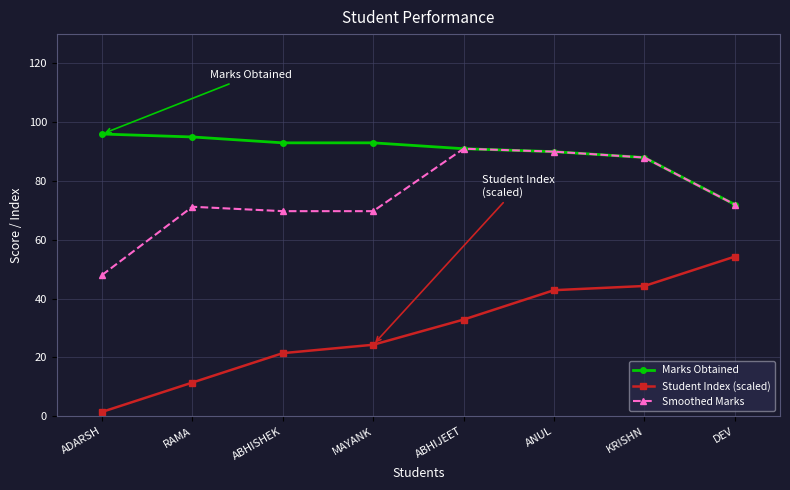

How many lines are shown in the chart?

3